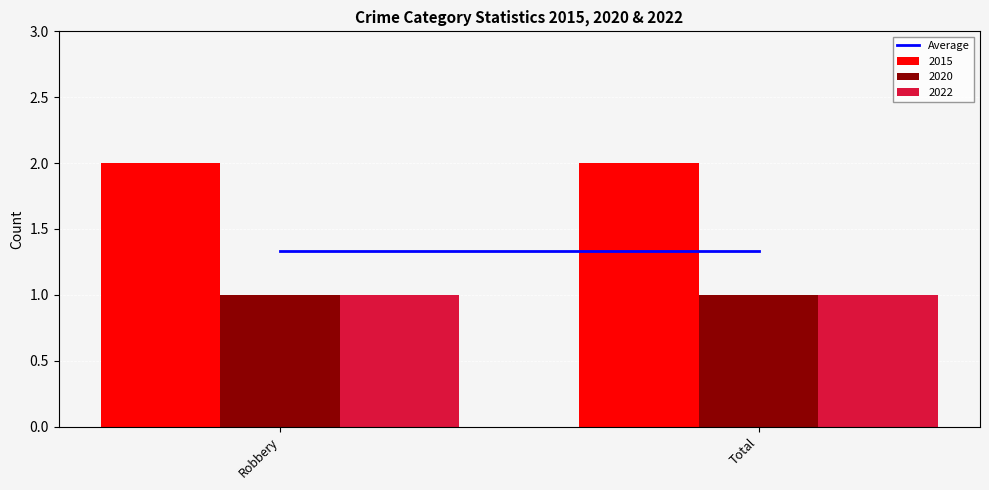

The 2022 series shows 1 at Total. True or false?

True